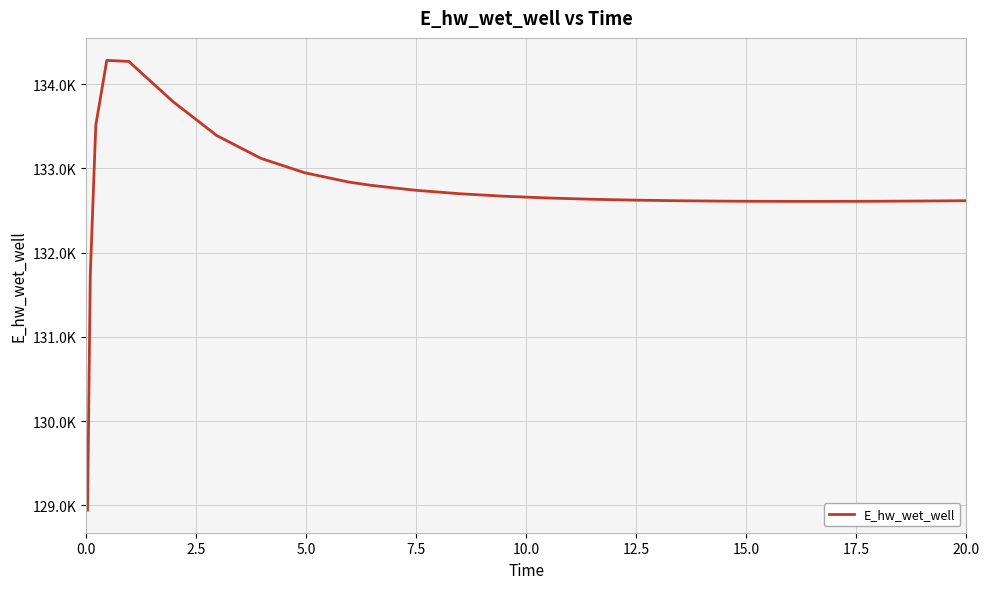

Does the chart display data point markers on the line(s)?

No